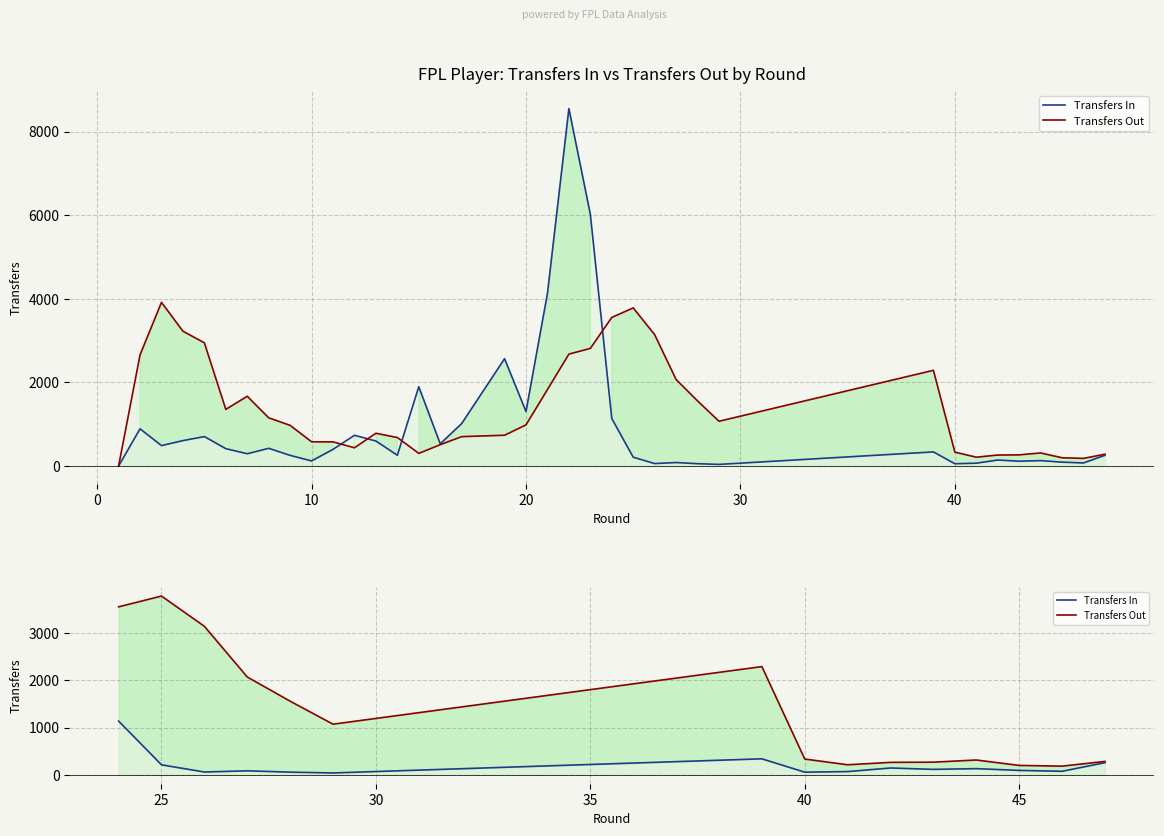

At 40, list the series in order from smallest to largest.

Transfers In, Transfers Out